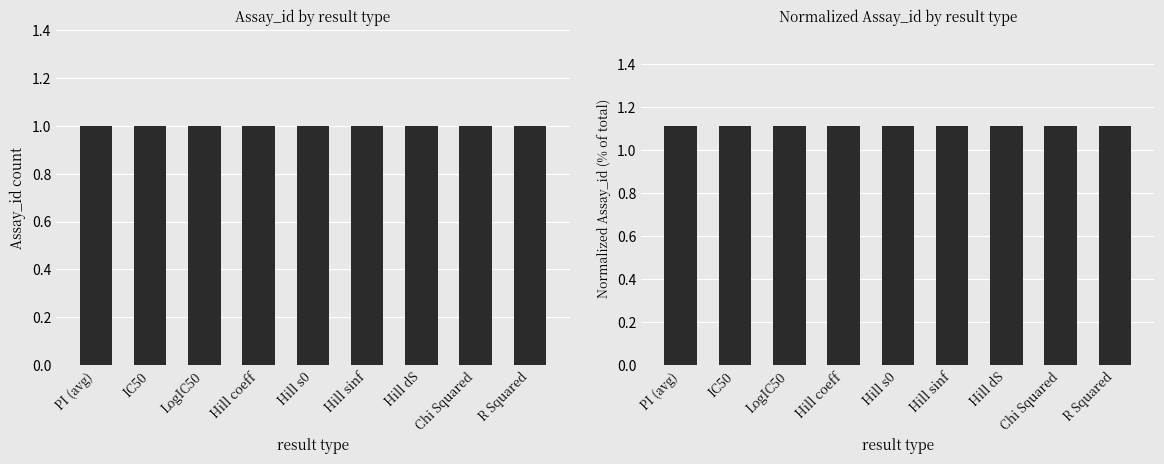

What is the highest value of the Assay_id (normalized) series?

1.1